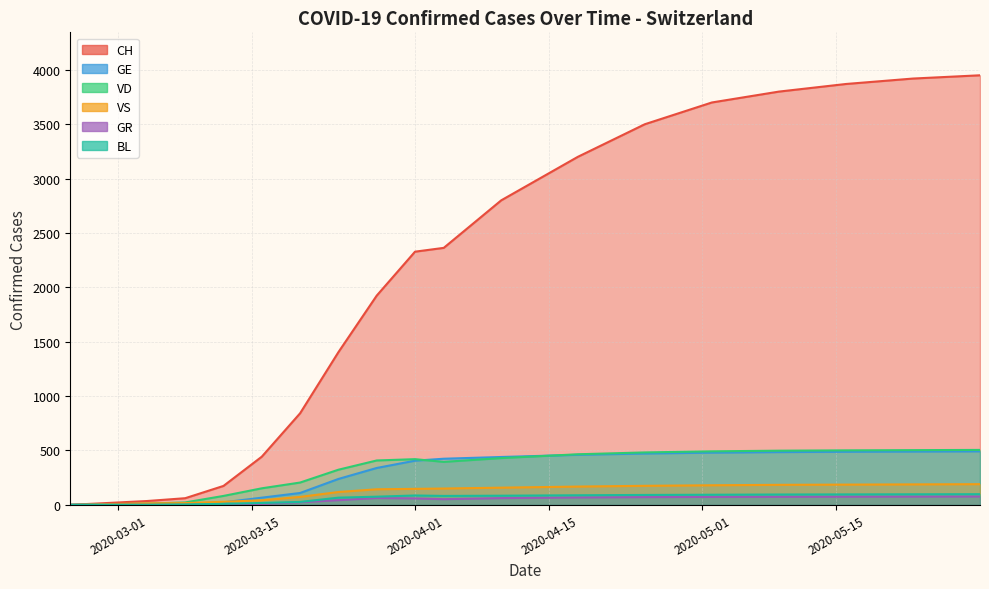

At which label is CH closest to 2010?

2020-03-28